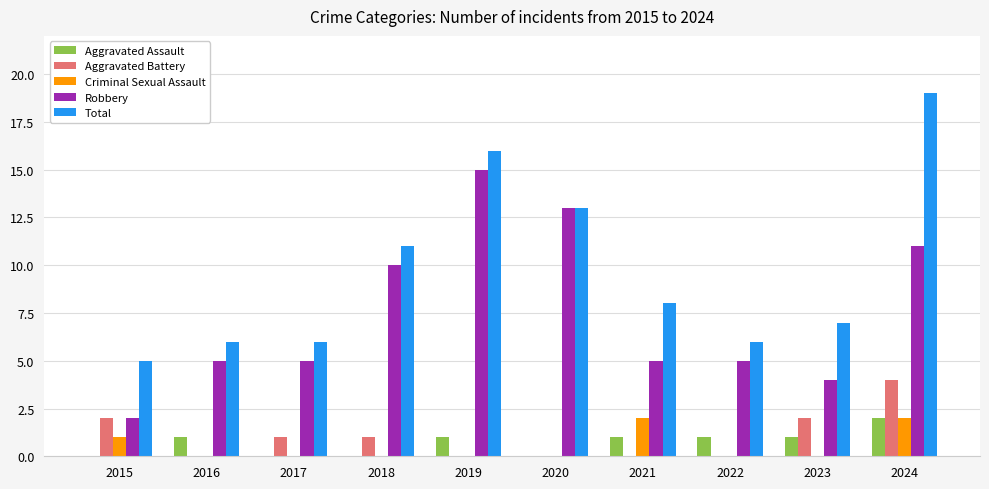

Count the number of data series in this chart.

5